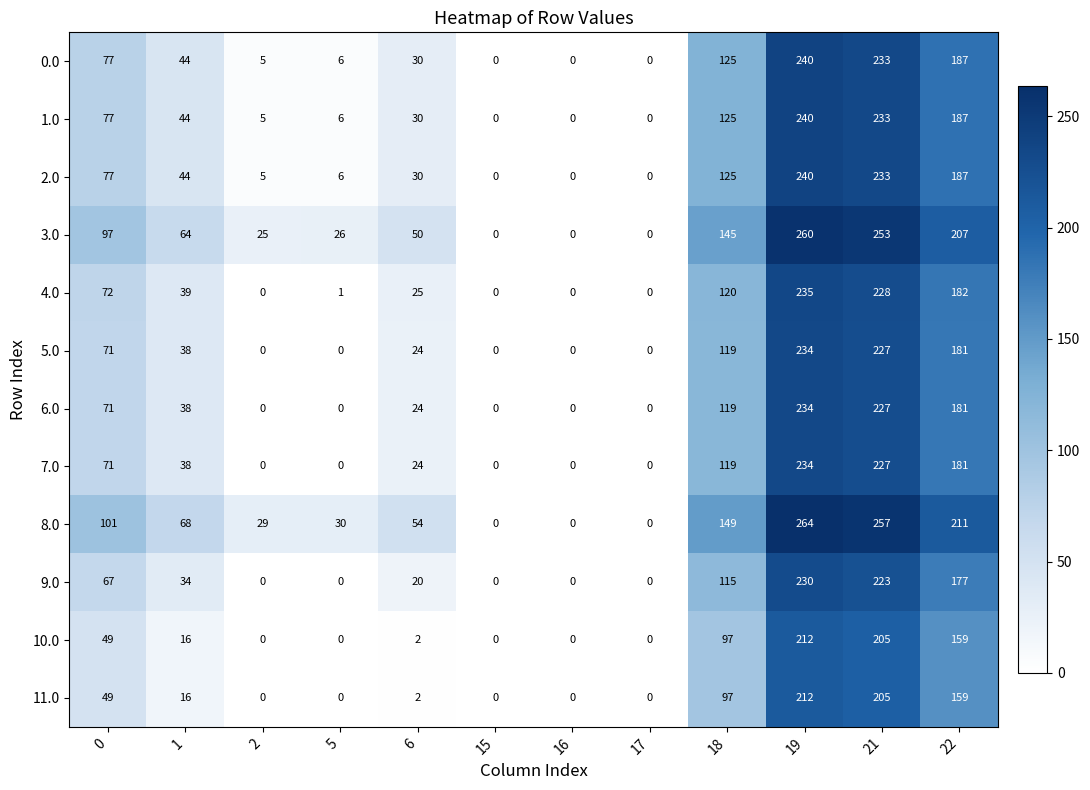

Is it true that 9.0 equals 177 at 22?

True